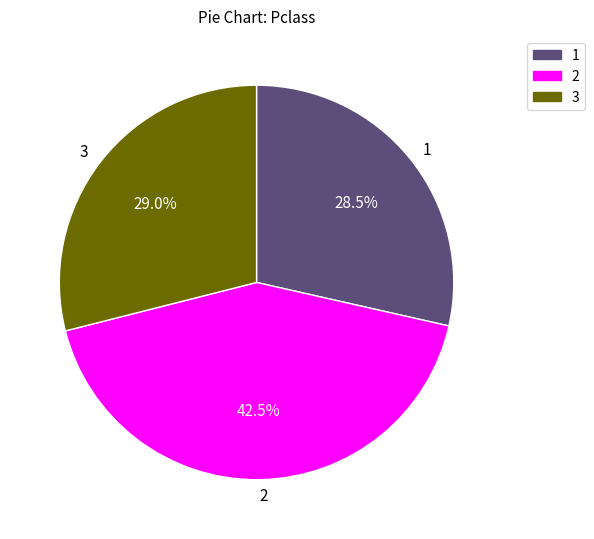

How many segments does this pie chart have?

3